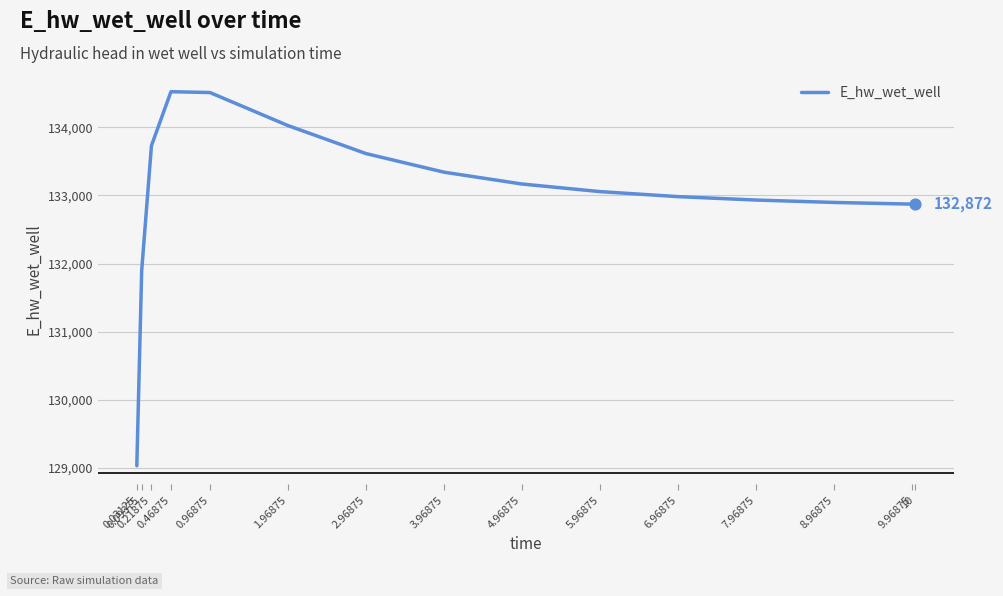

What is the change in value from 0.96875 to 5.96875?

-1454.7